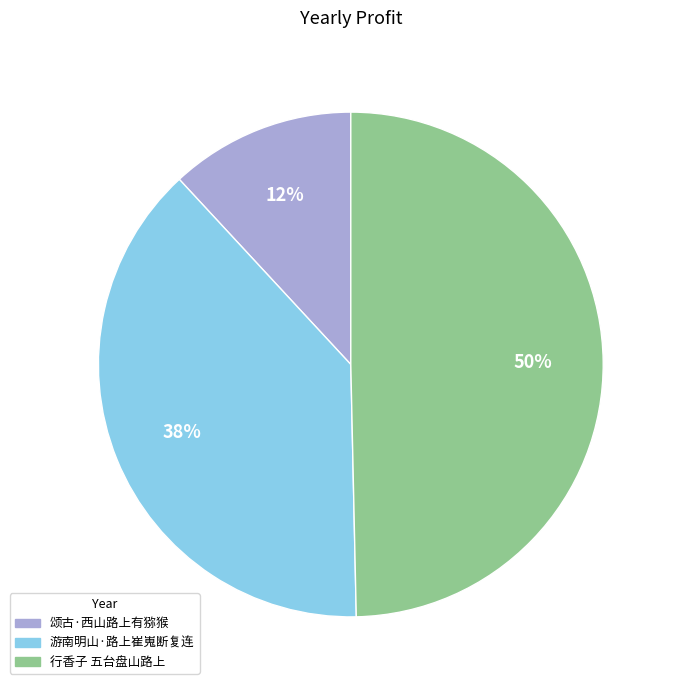

To the nearest percent, what percentage of the pie is 游南明山·路上崔嵬断复连?

38%